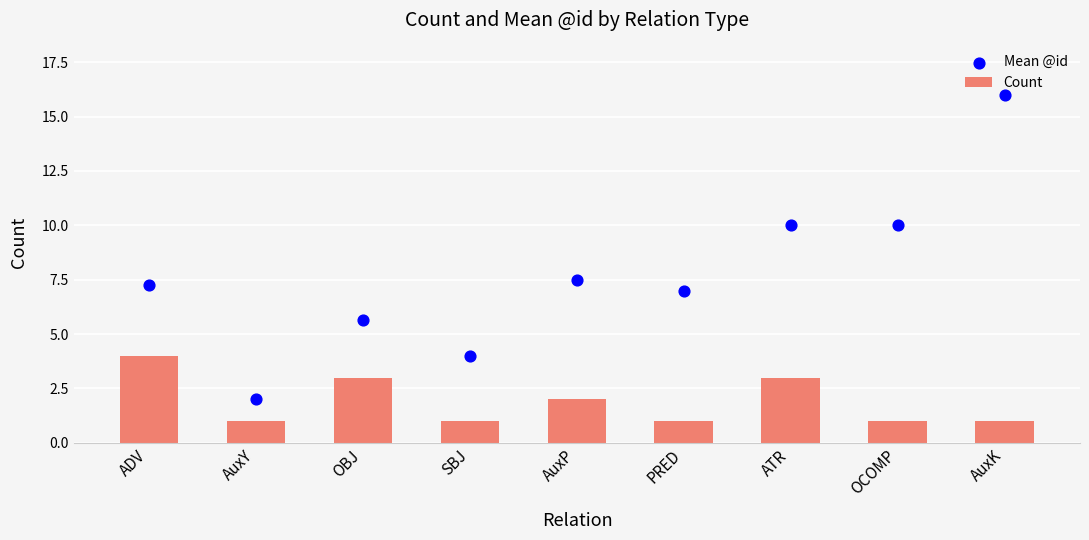

Is the value of Mean @id at AuxP greater than the value of Count at AuxK?

Yes